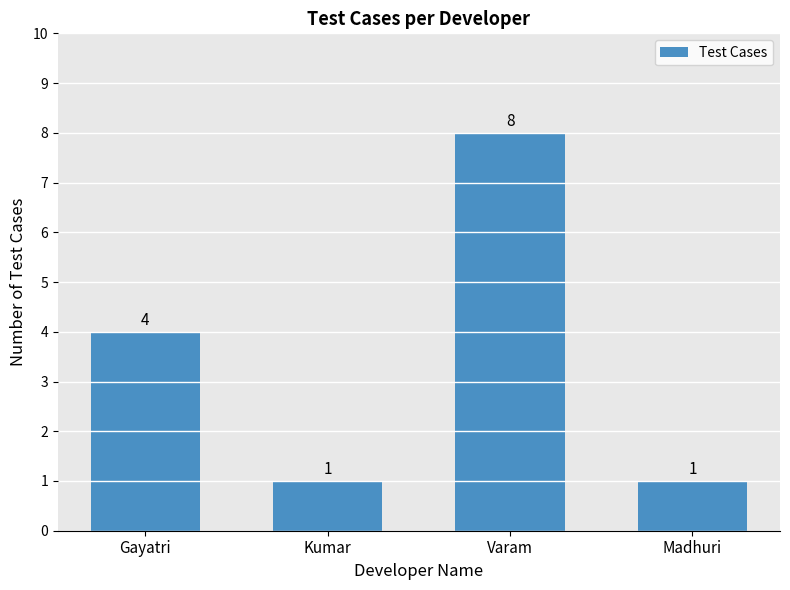

Which has a higher value, Varam or Kumar?

Varam